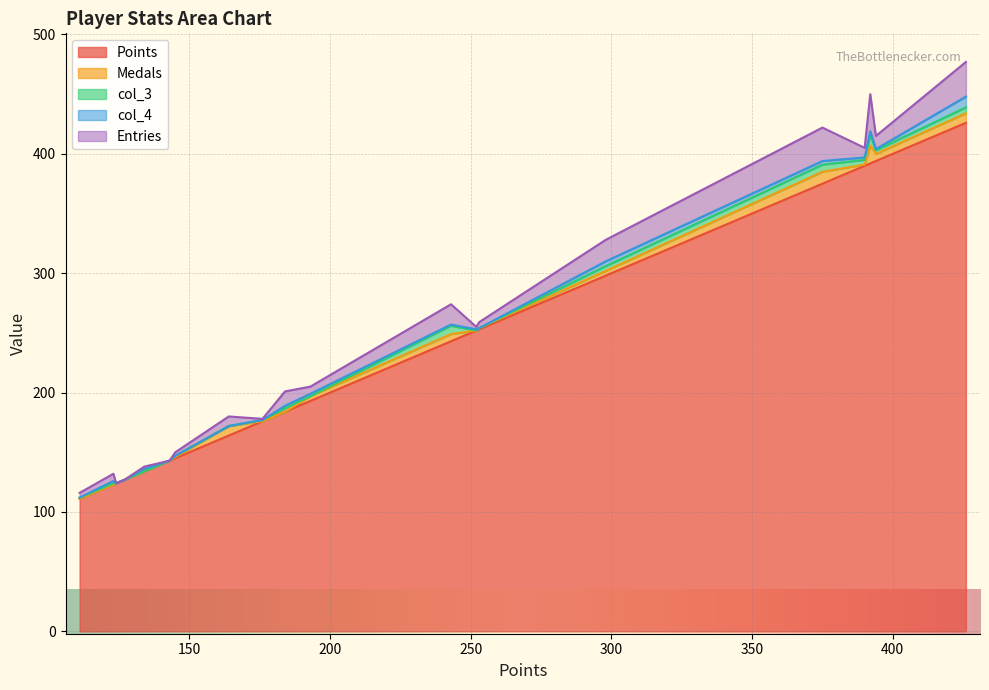

What is the highest value of the Points series?

426